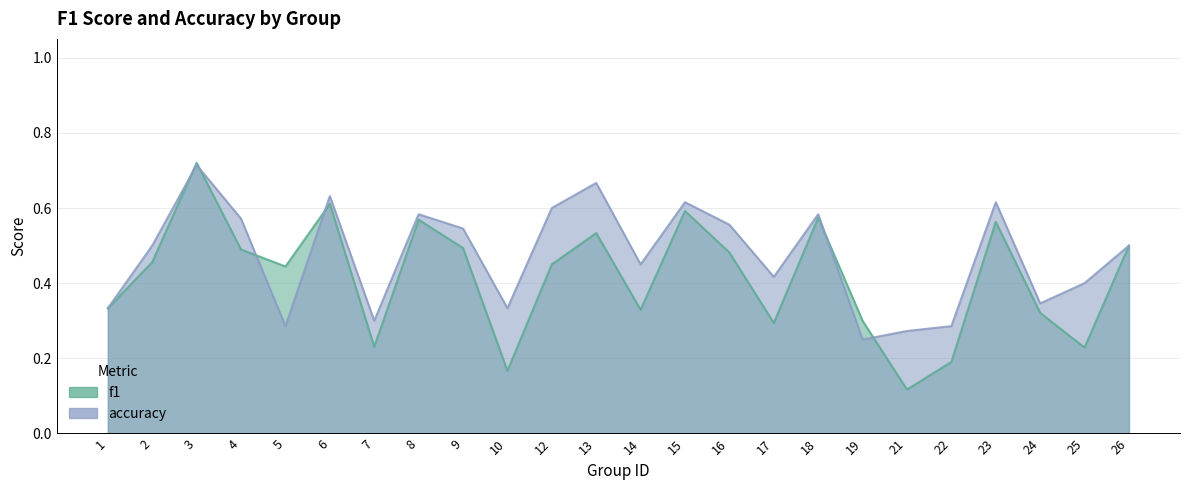

Is the value of f1 at 4 greater than the value of accuracy at 15?

No